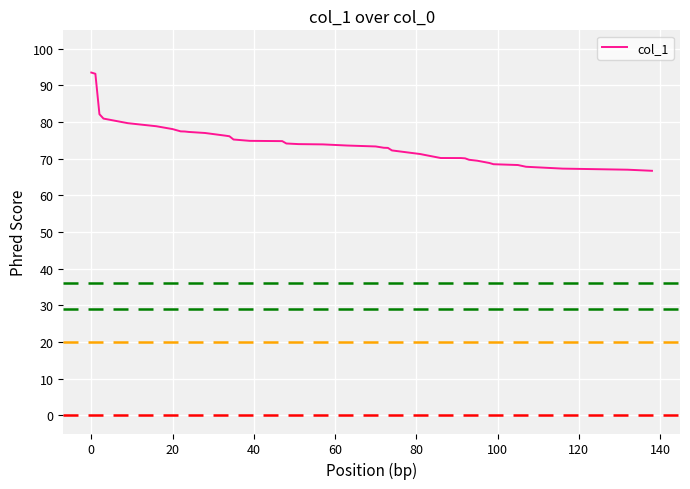

What is the maximum value shown in the chart?

93.5